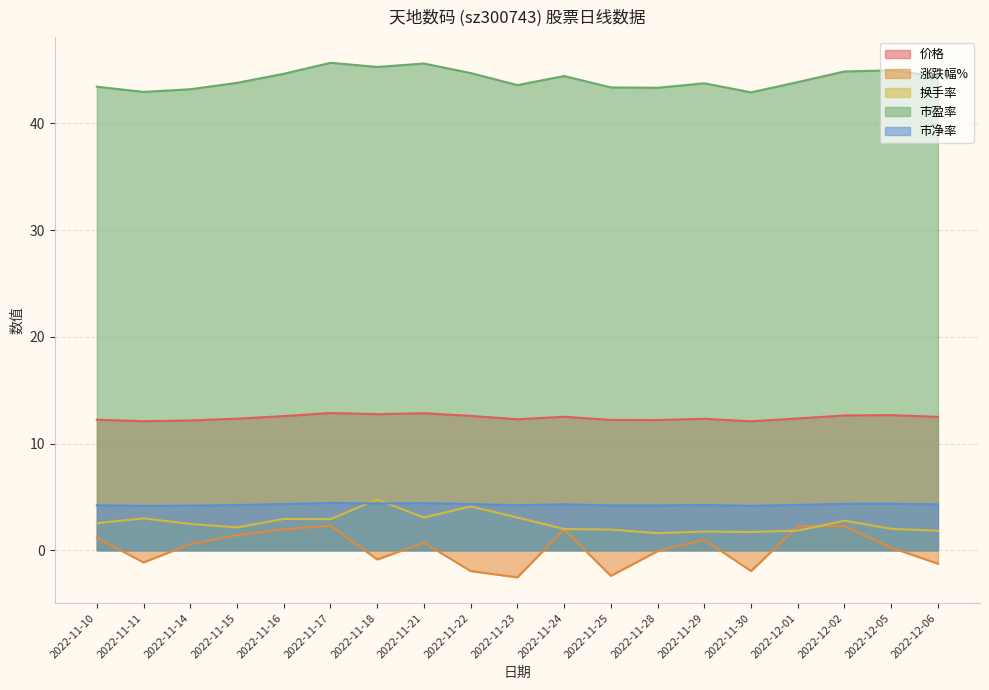

Which category has the highest value in the 价格 series?

2022-11-17